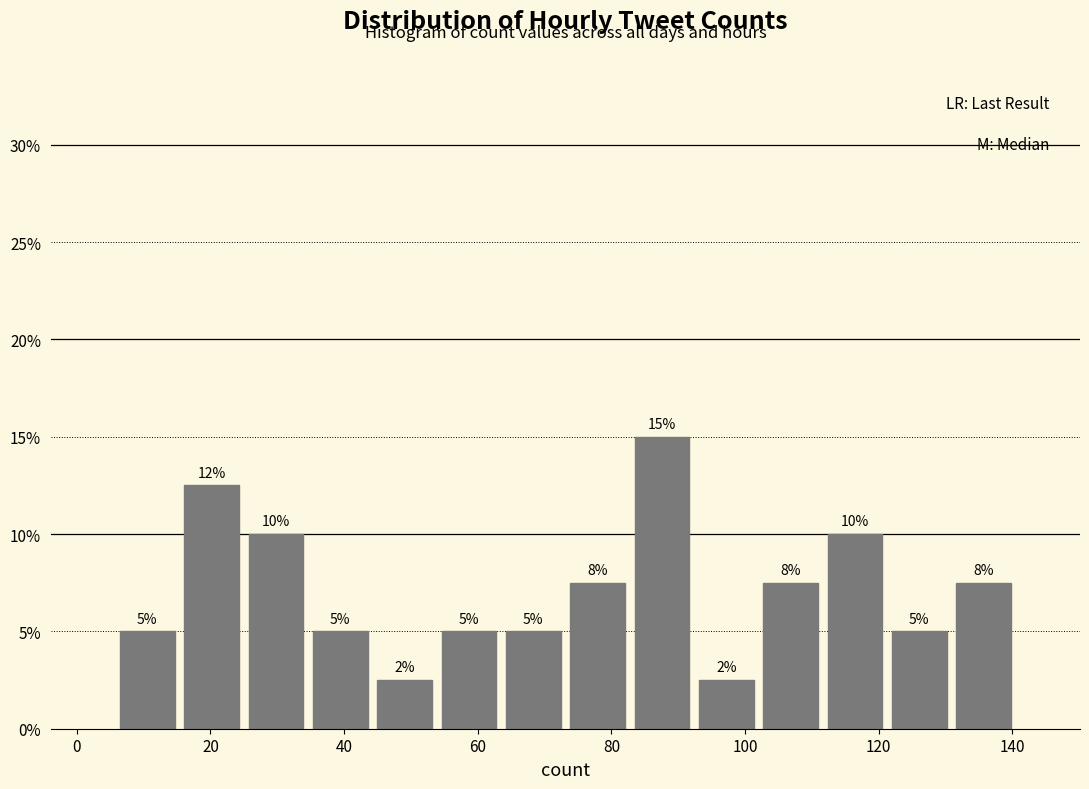

Over which range of the x-axis is the bar tallest?

82 to 92